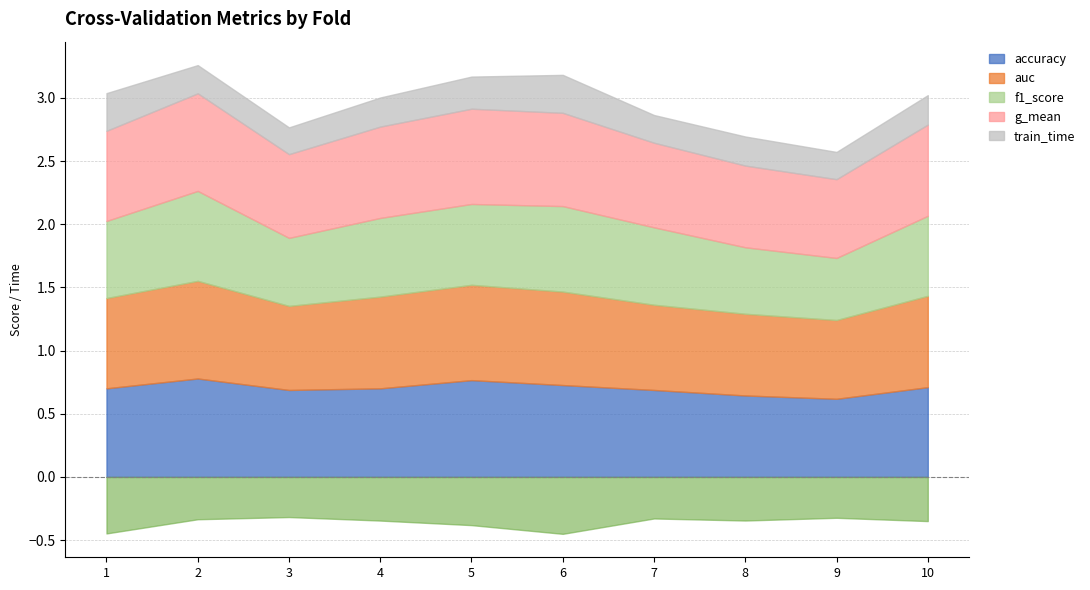

At how many categories does at least one series exceed 0?

10